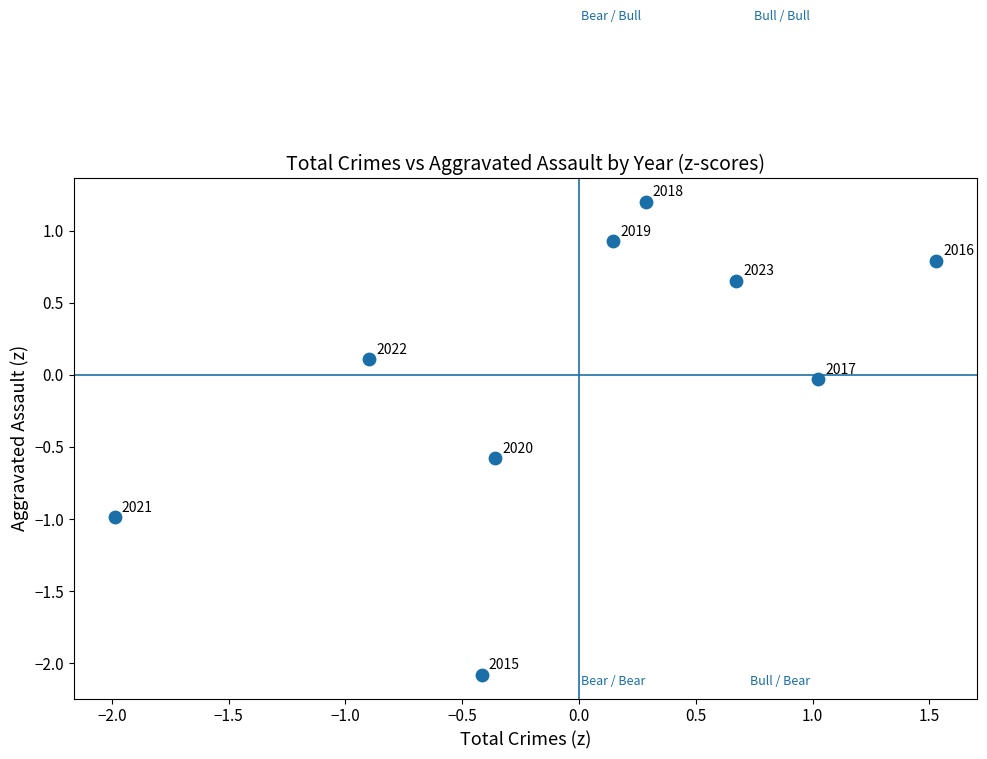

What is the range of X values (max minus min)?

3.5